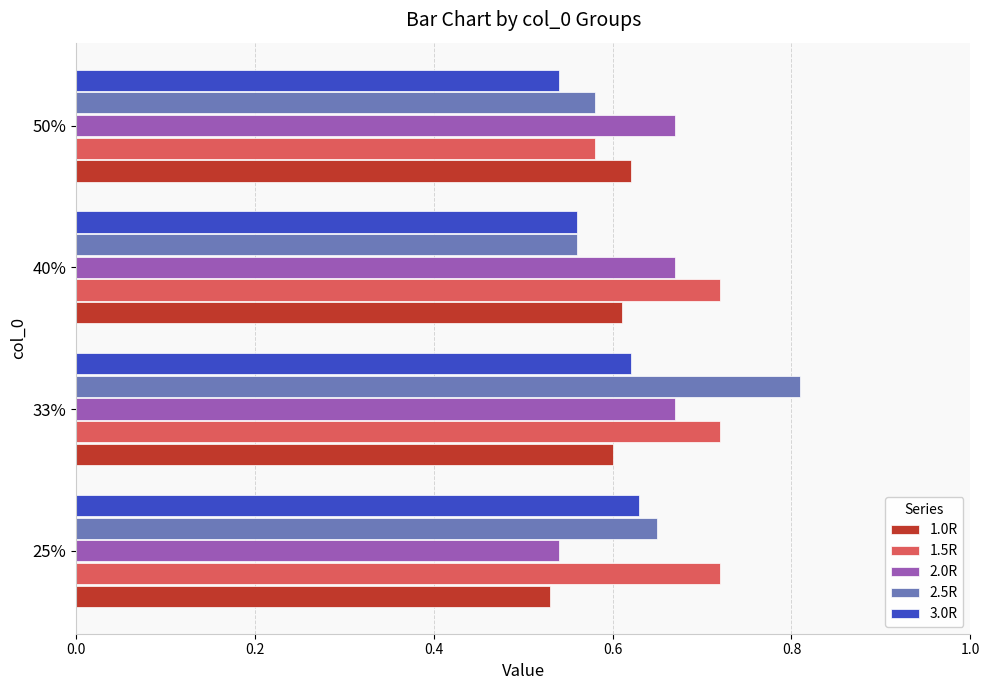

Which category has the highest value in the 1.0R series?

50%